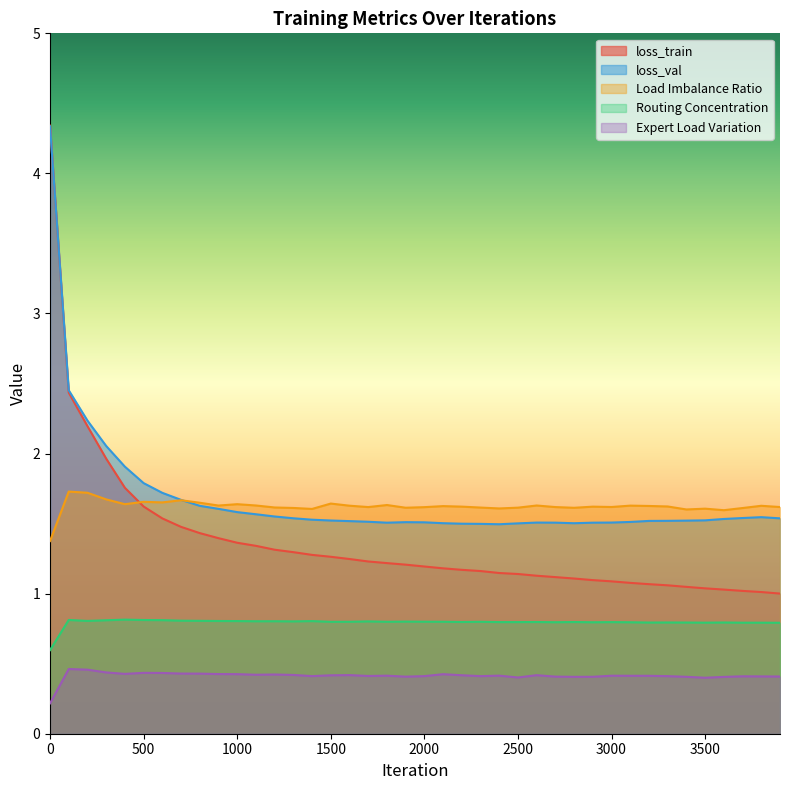

Which series has the largest total across all categories?

loss_val